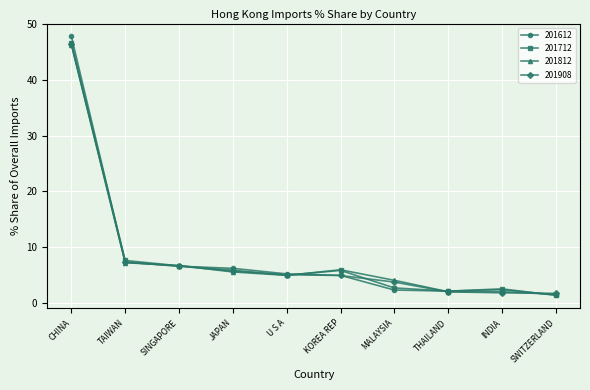

What is the label of the 6th point from the left?

KOREA REP